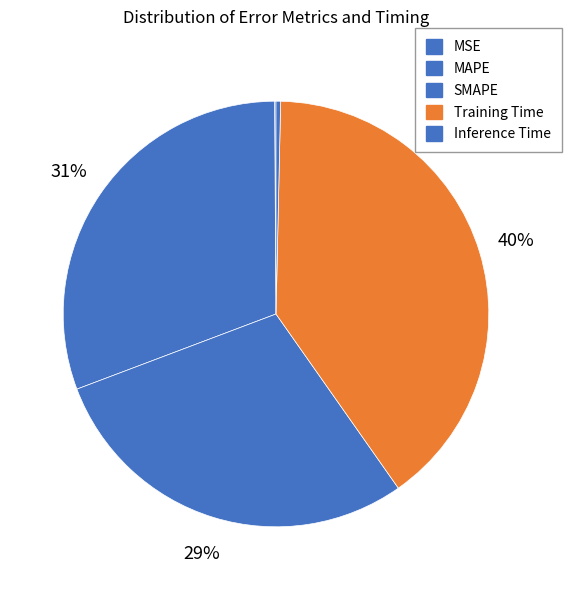

To the nearest percent, what is the difference between the largest and smallest slice percentages?

40%